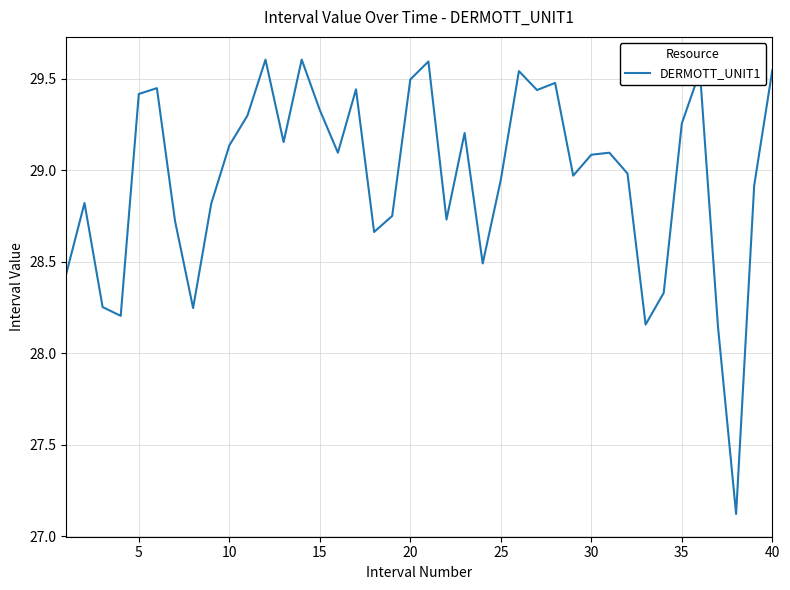

What is the difference between the maximum and minimum values?

2.5